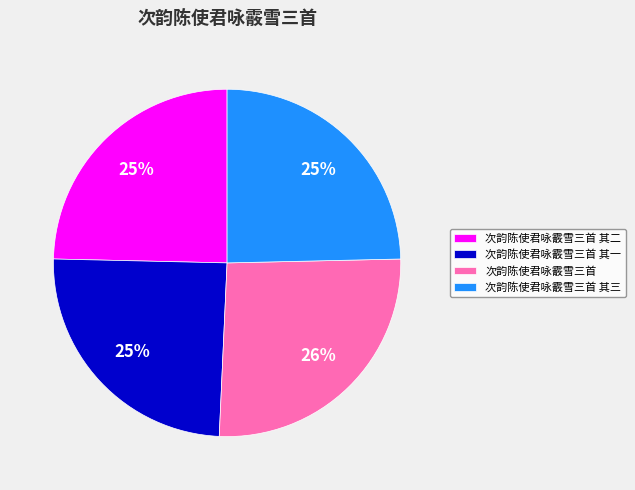

To the nearest percent, what portion does 次韵陈使君咏霰雪三首 其三 represent?

25%